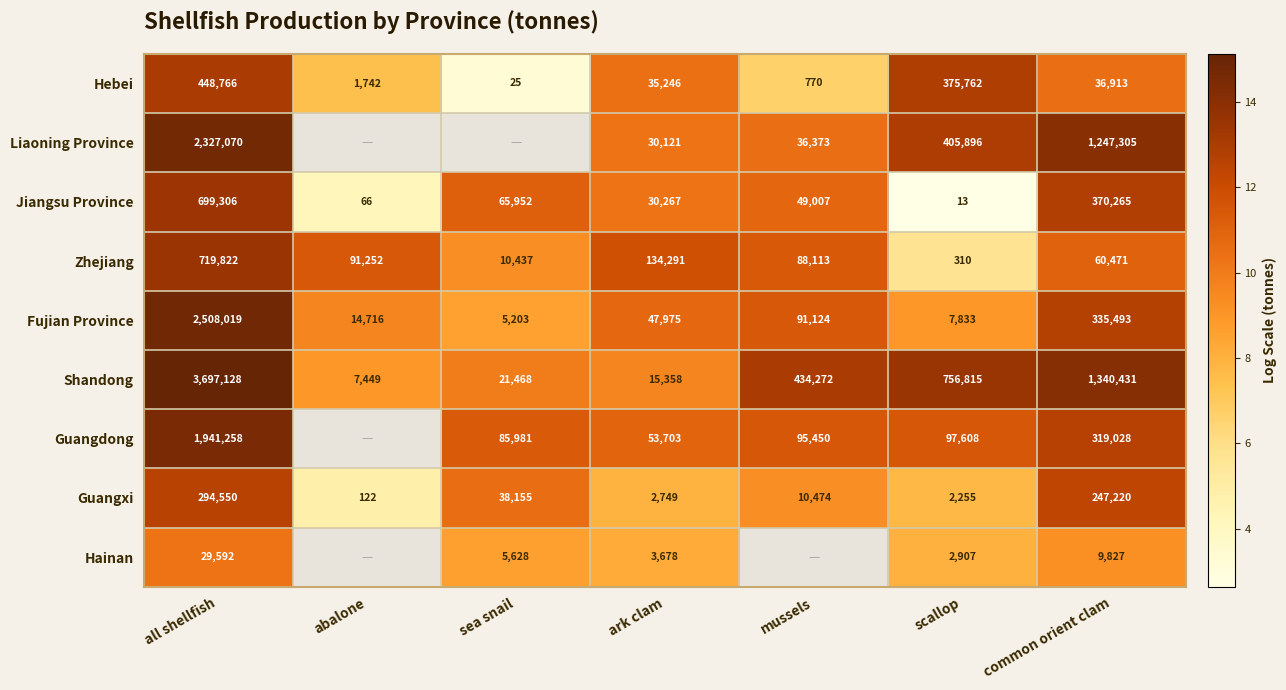

What is the greatest value displayed?

15.1